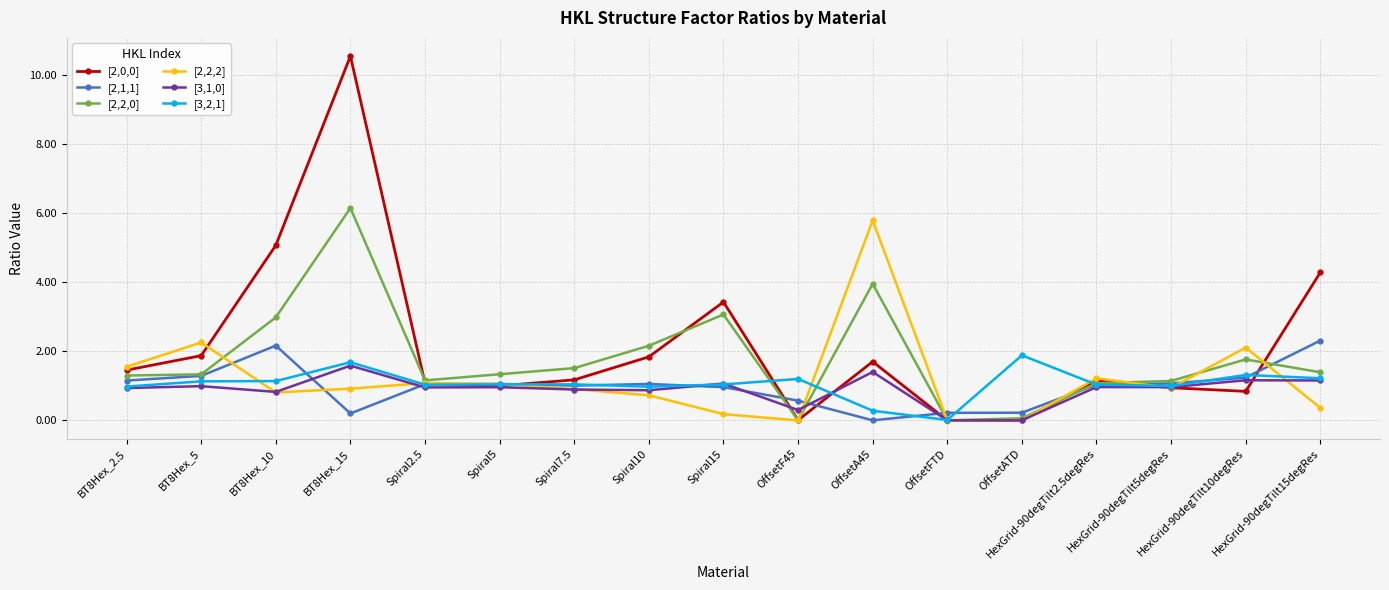

What is the difference between the second highest and minimum values in the [2,0,0] series?

5.1